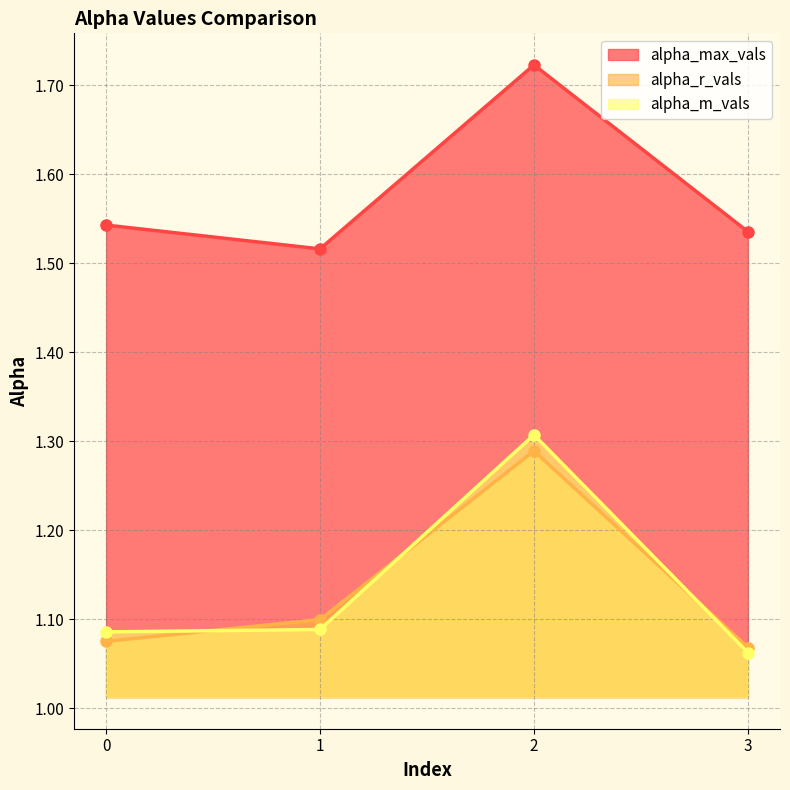

Which series has the largest total across all categories?

alpha_max_vals